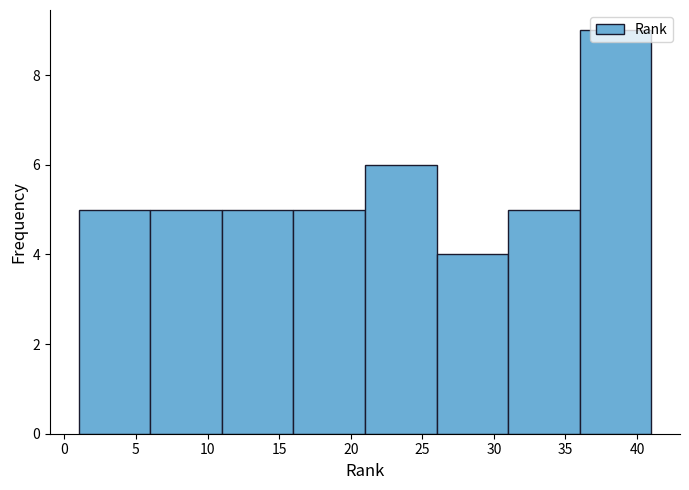

How tall is the bar that spans 36 to 41 on the x-axis? The values are not printed on the chart, so give them approximately, as read against the axis.

9